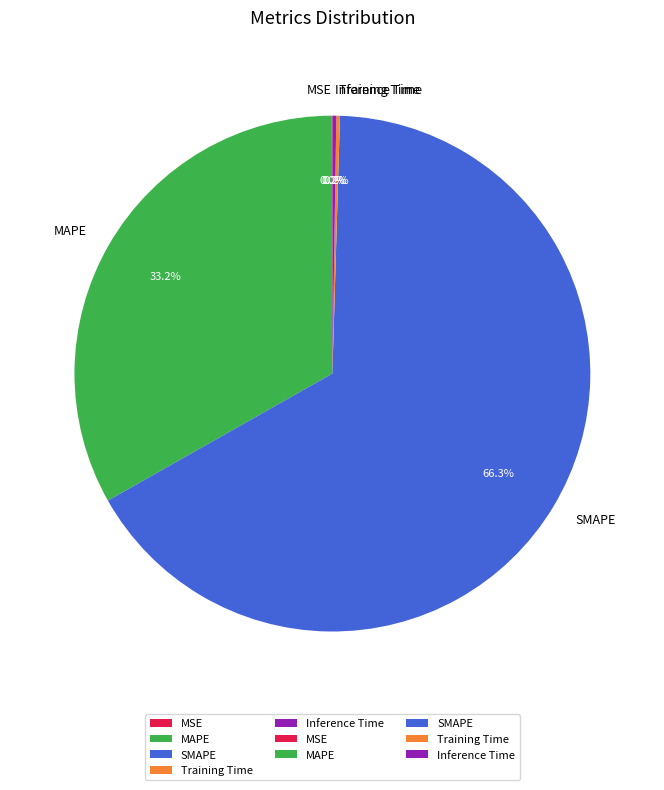

Is it true that MAPE is 33% of the pie?

True